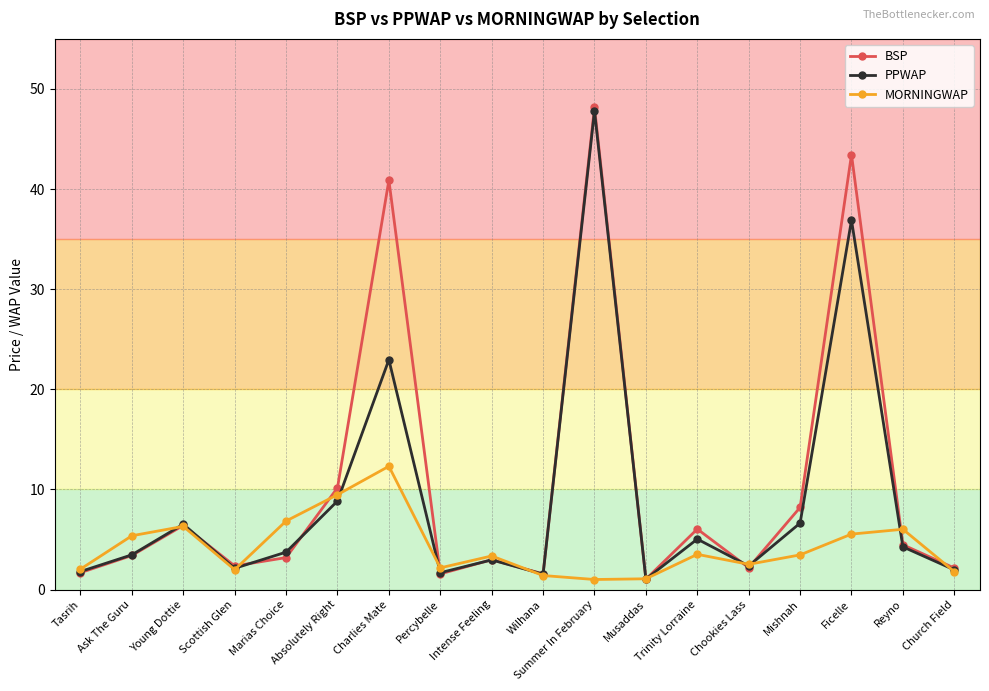

What is the difference between the maximum and minimum values in the BSP series?

47.1